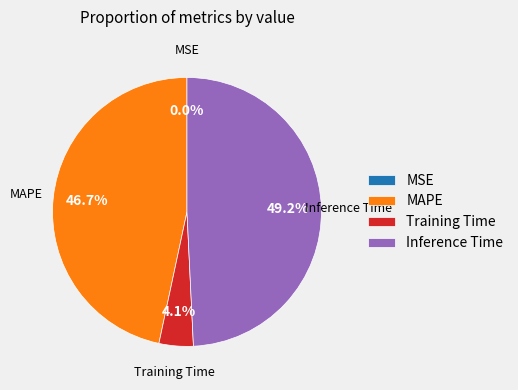

Combined, what portion of the pie is Training Time and MAPE?

50.8%